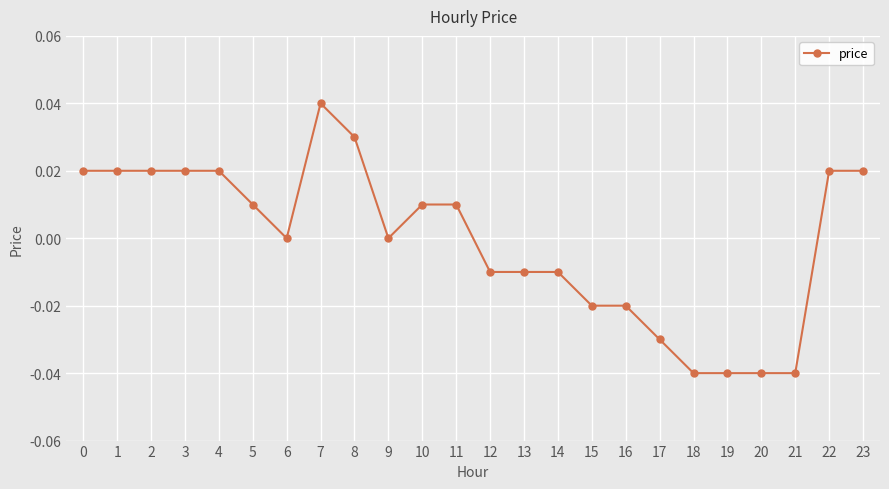

True or false: there are more than 0 points higher than both neighbors.

True